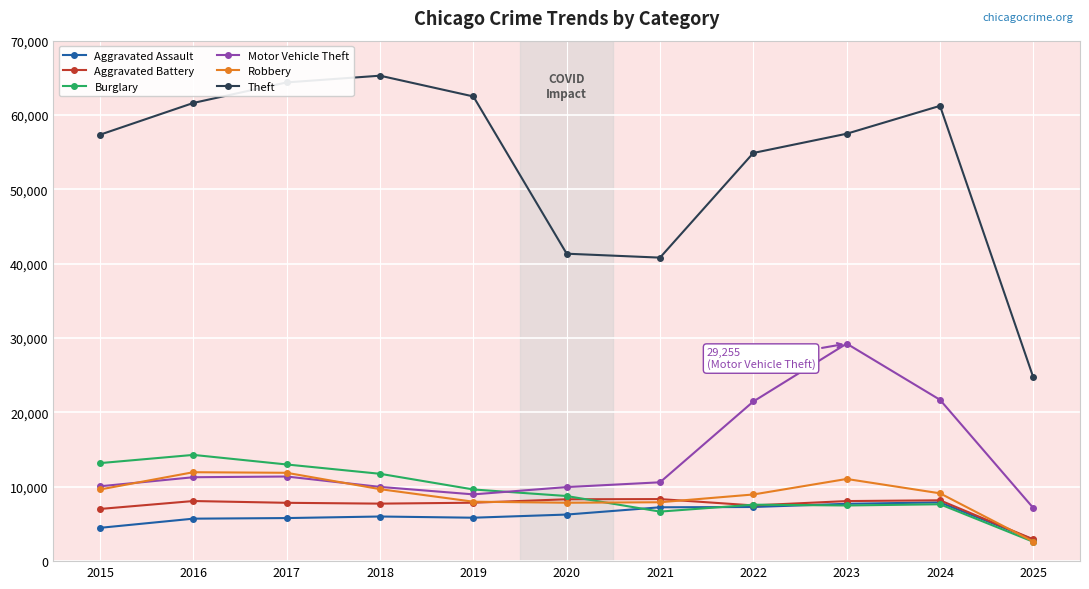

What is the total value across all series at 2018?

110439